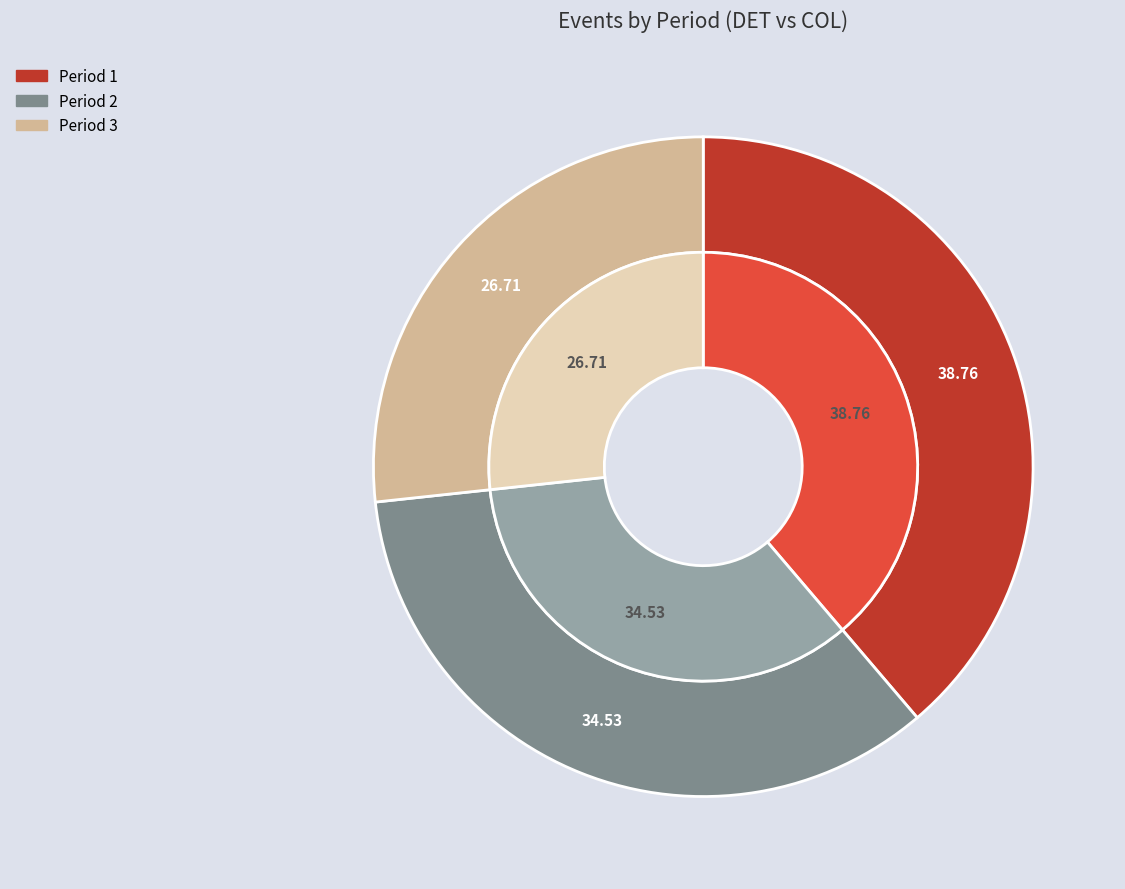

Is it true that Period 3 is 27% of the pie?

True